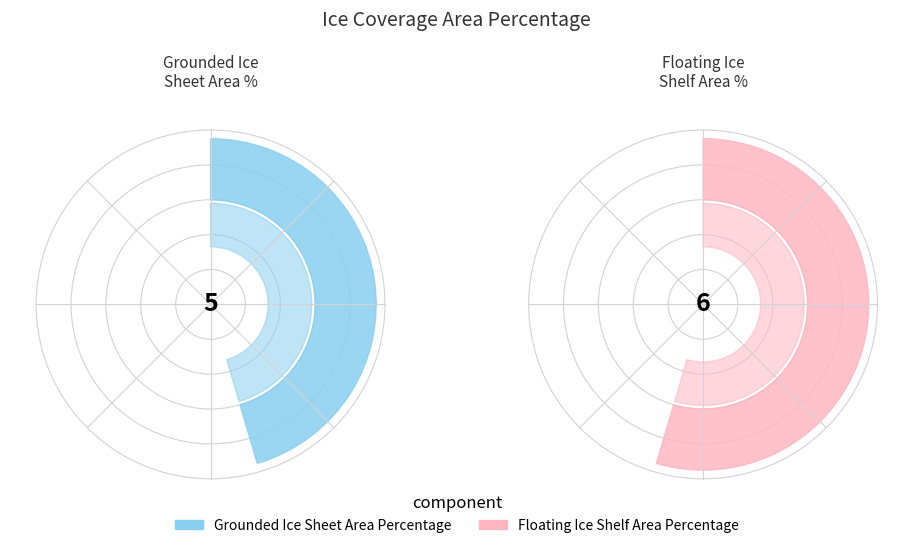

What is the ratio of the value at Floating Ice Shelf Area Percentage to the value at Grounded Ice Sheet Area Percentage?

1.2